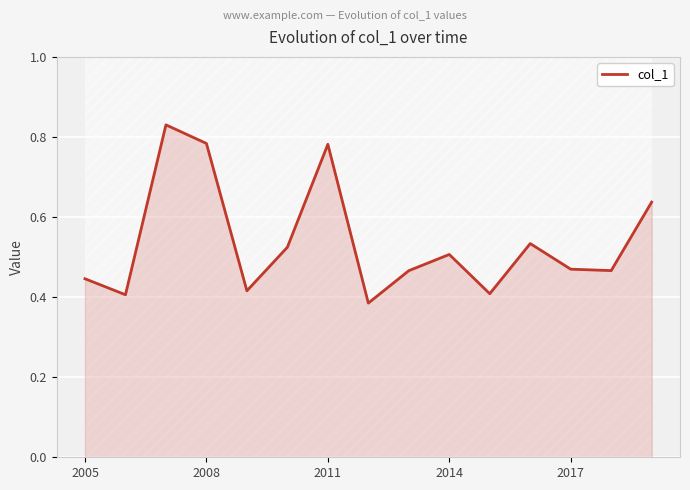

What is the smallest value displayed?

0.4